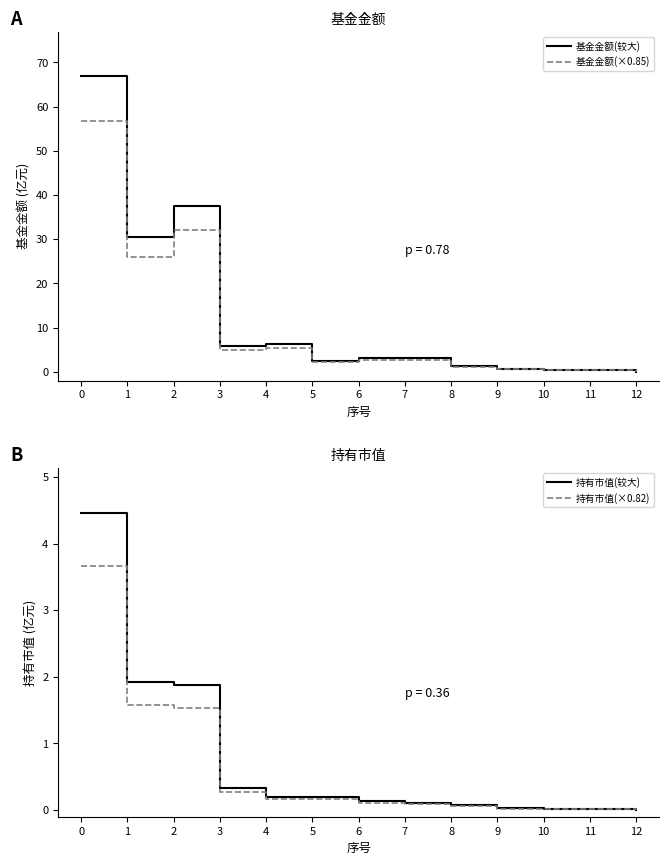

Rank the categories by 基金金额(×0.85) value from lowest to highest.

12, 11, 10, 9, 8, 5, 7, 6, 3, 4, 1, 2, 0